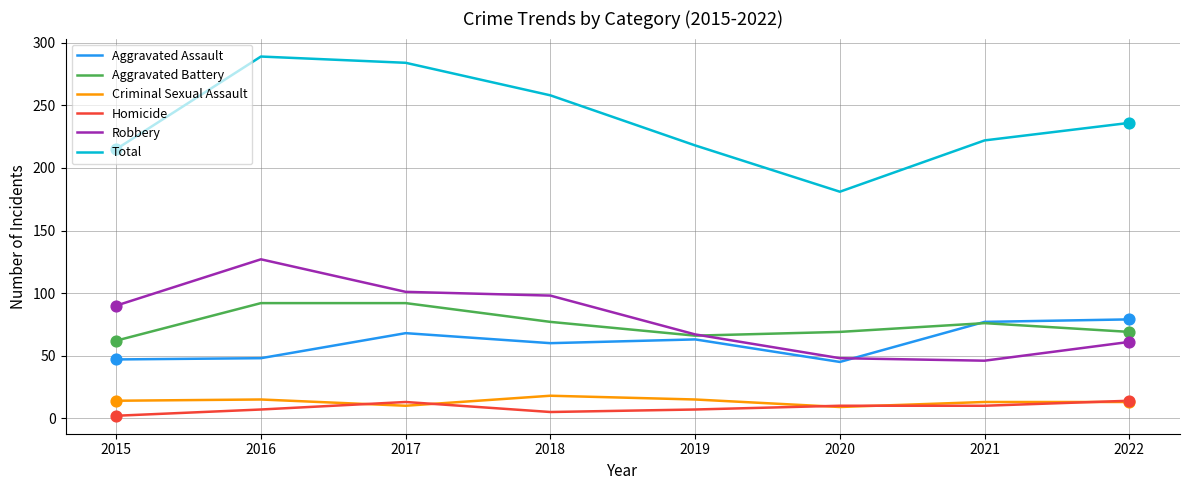

What is the difference between the highest and lowest values at 2016?

282